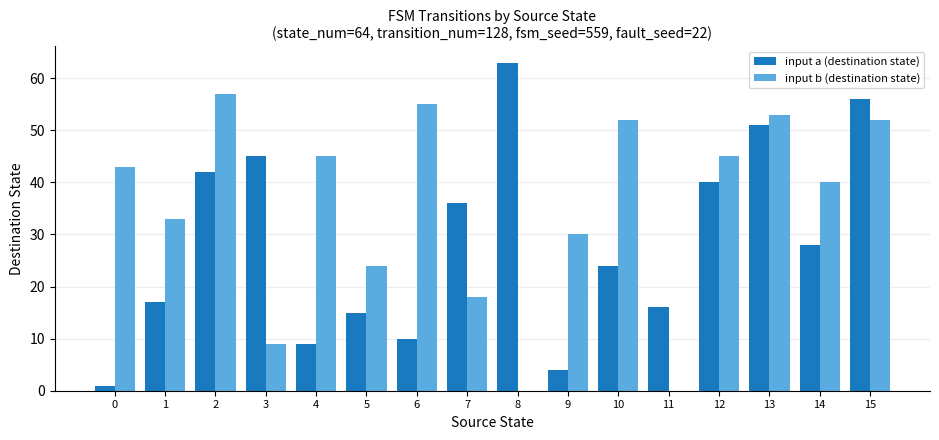

What is the highest value of the input a (destination state) series?

63